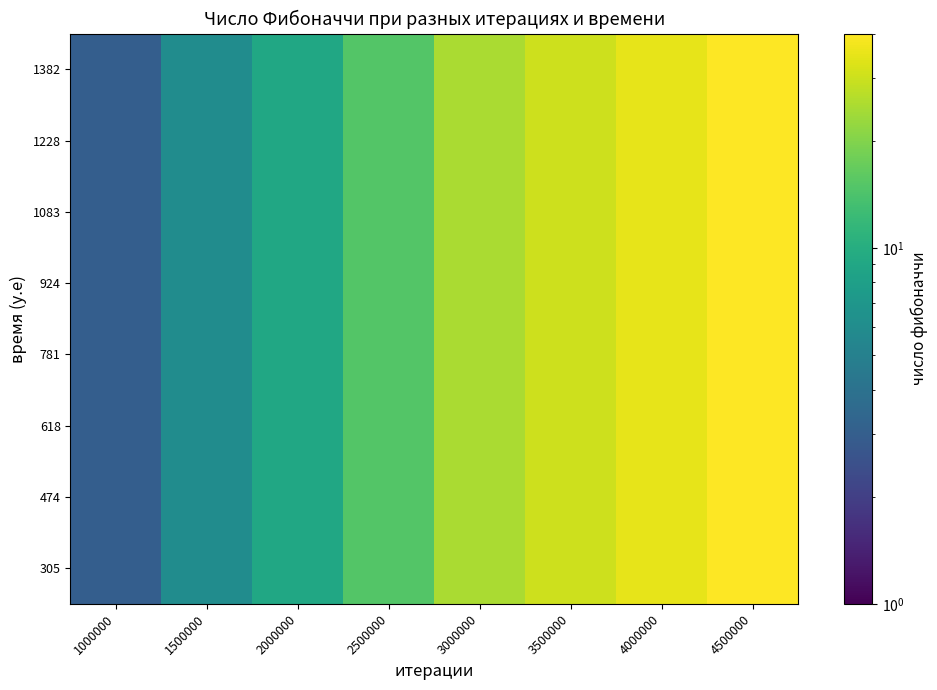

Reading left to right, list all the values displayed in this chart.

305: 1000000=3	1500000=6	2000000=9	2500000=15	3000000=25	3500000=30	4000000=35	4500000=40
474: 1000000=3	1500000=6	2000000=9	2500000=15	3000000=25	3500000=30	4000000=35	4500000=40
618: 1000000=3	1500000=6	2000000=9	2500000=15	3000000=25	3500000=30	4000000=35	4500000=40
781: 1000000=3	1500000=6	2000000=9	2500000=15	3000000=25	3500000=30	4000000=35	4500000=40
924: 1000000=3	1500000=6	2000000=9	2500000=15	3000000=25	3500000=30	4000000=35	4500000=40
1083: 1000000=3	1500000=6	2000000=9	2500000=15	3000000=25	3500000=30	4000000=35	4500000=40
1228: 1000000=3	1500000=6	2000000=9	2500000=15	3000000=25	3500000=30	4000000=35	4500000=40
1382: 1000000=3	1500000=6	2000000=9	2500000=15	3000000=25	3500000=30	4000000=35	4500000=40